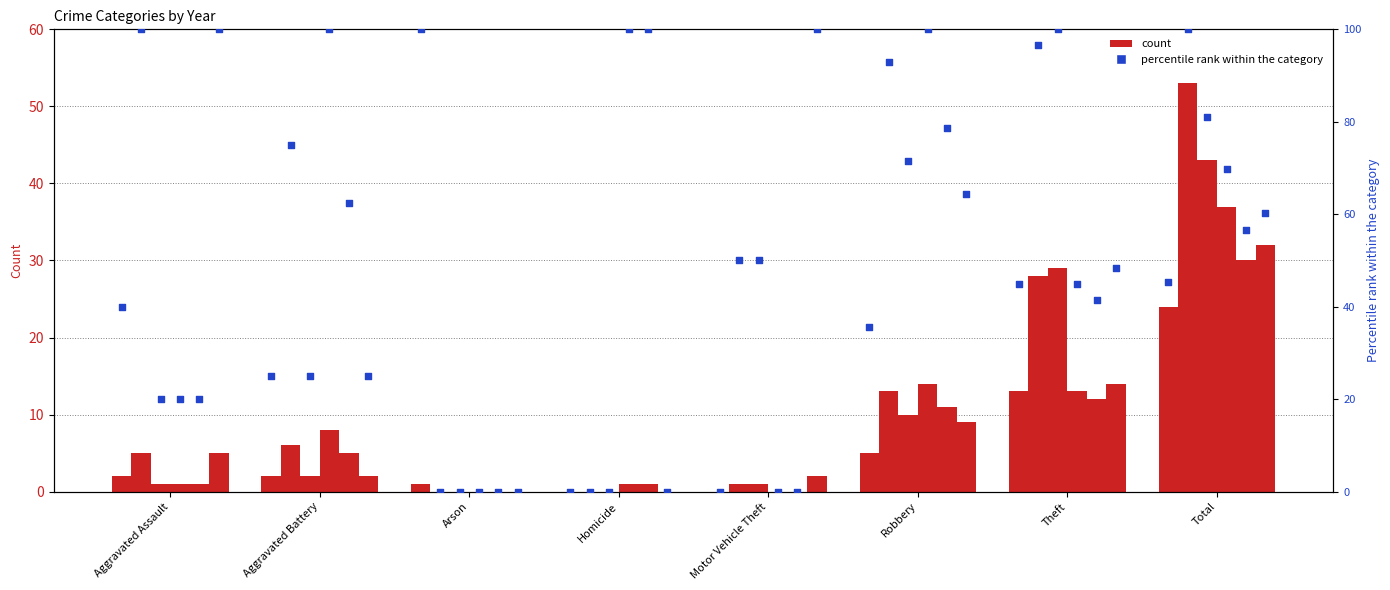

Is the value of 2023 at Aggravated Battery greater than the value of 2021 at Homicide?

Yes